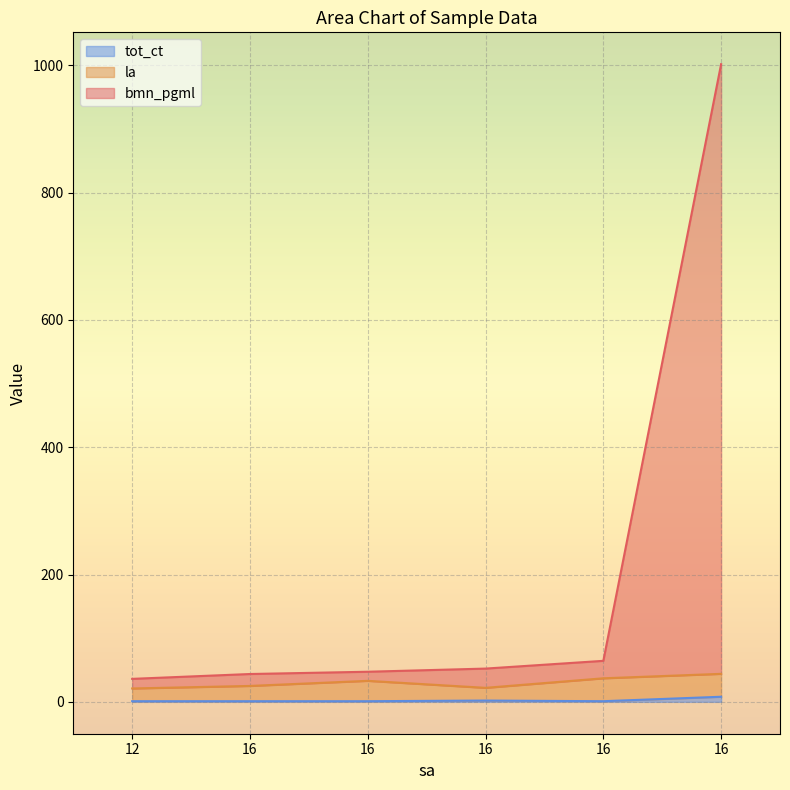

How many values in the tot_ct series exceed 1?

2